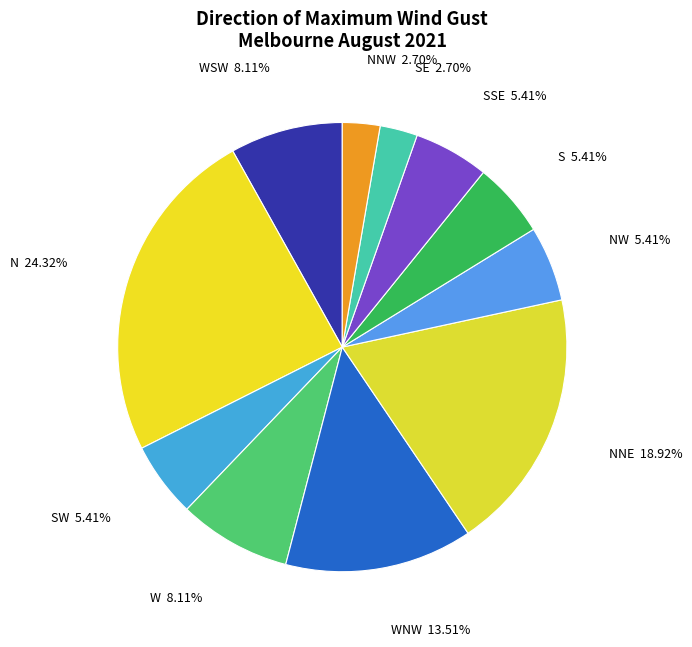

Is there any slice that represents more than half of the pie?

No